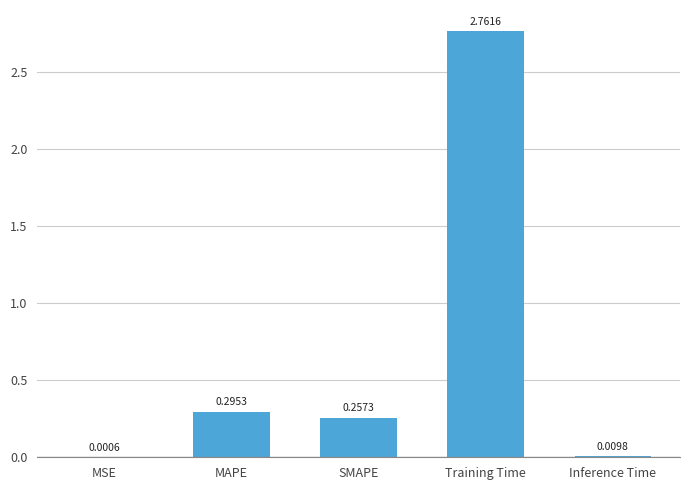

What is the change in value from MSE to MAPE?

+0.3